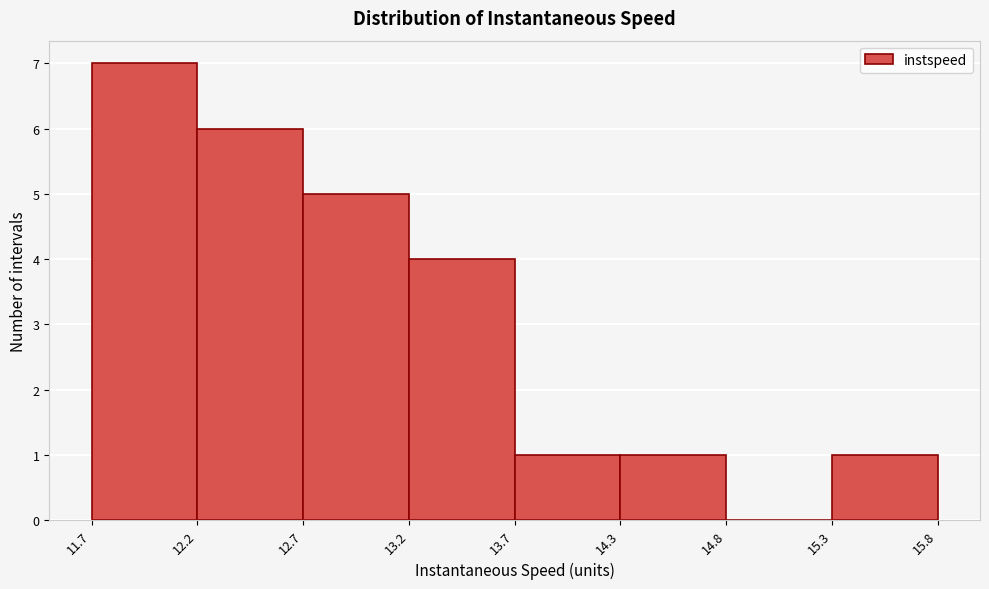

How tall is the bar that spans 13.2 to 13.7 on the x-axis? The values are not printed on the chart, so give them approximately, as read against the axis.

4